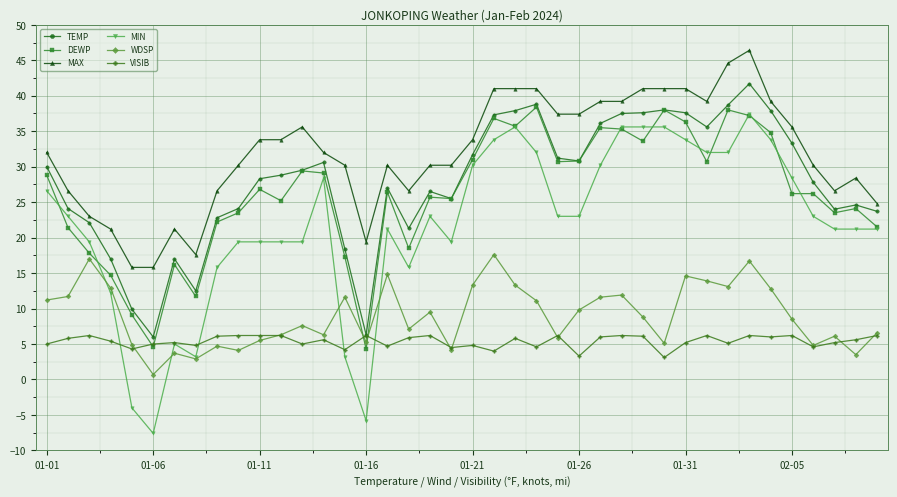

In TEMP, how many points are lower than both neighbors (excluding endpoints)?

8